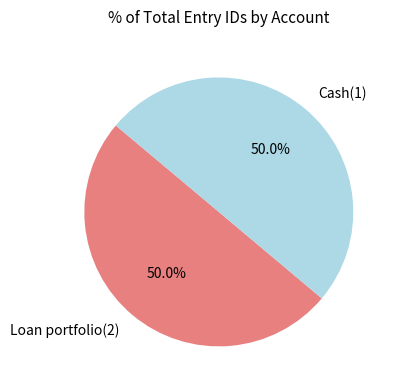

Combined, do Cash(1) and Loan portfolio(2) account for over 50%?

Yes